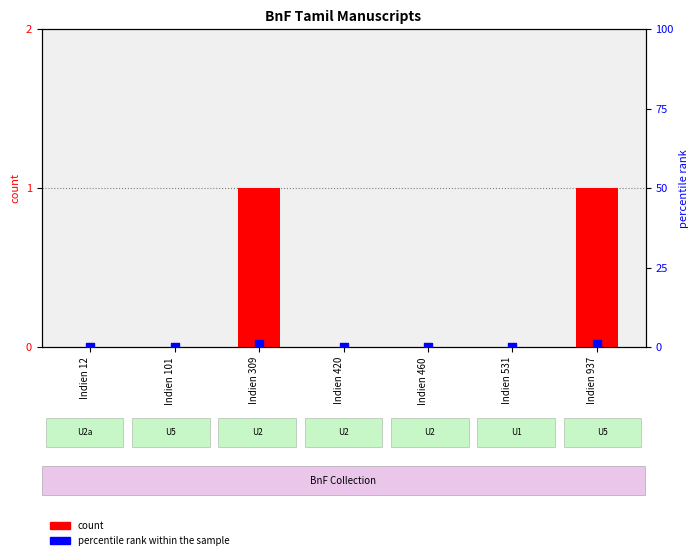

Which series contains the highest Y value?

count